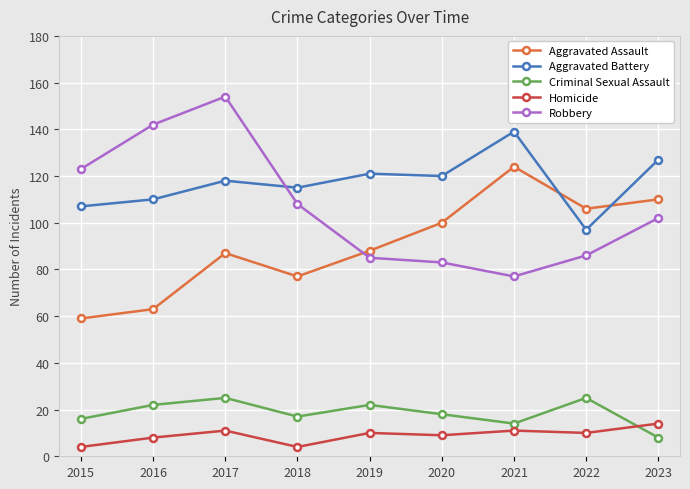

What is the highest value of the Aggravated Battery series?

139